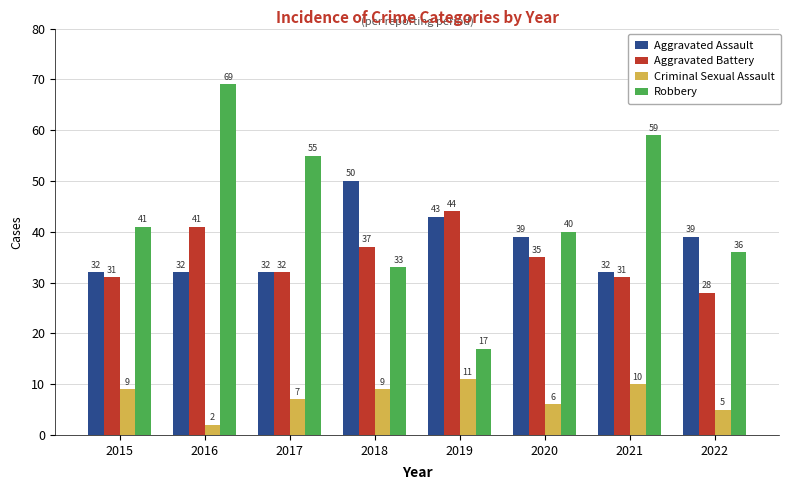

How many bars are there in total?

32